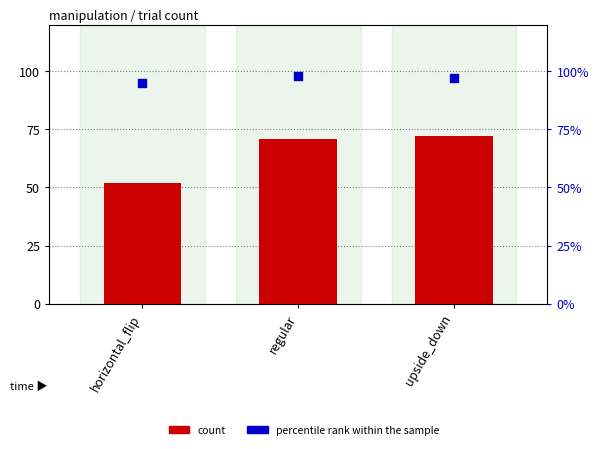

Which series reaches the maximum Y coordinate?

percentile rank within the sample